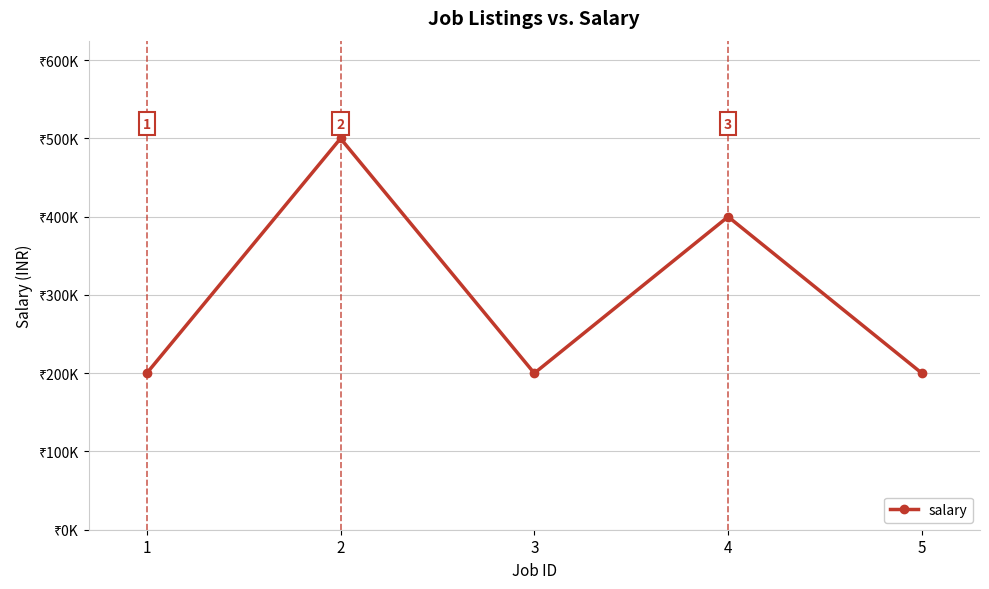

Reading left to right, transcribe all the data shown in this chart.

200000	500000	200000	400000	200000